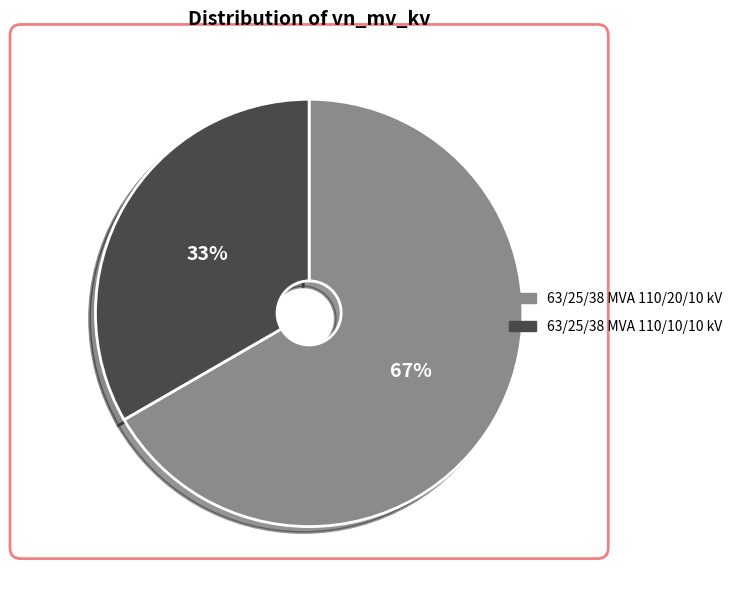

What percentage is the 63/25/38 MVA 110/10/10 kV slice, to the nearest percent?

33%